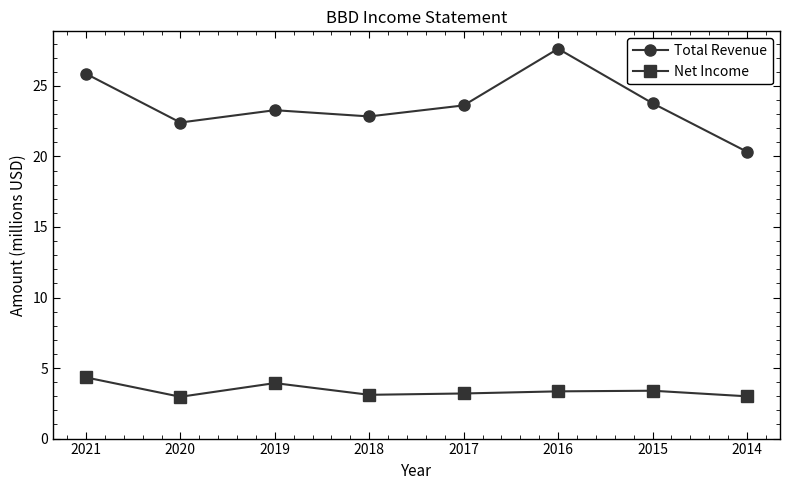

Is the value of Total Revenue at 2014 greater than the value of Net Income at 2021?

Yes